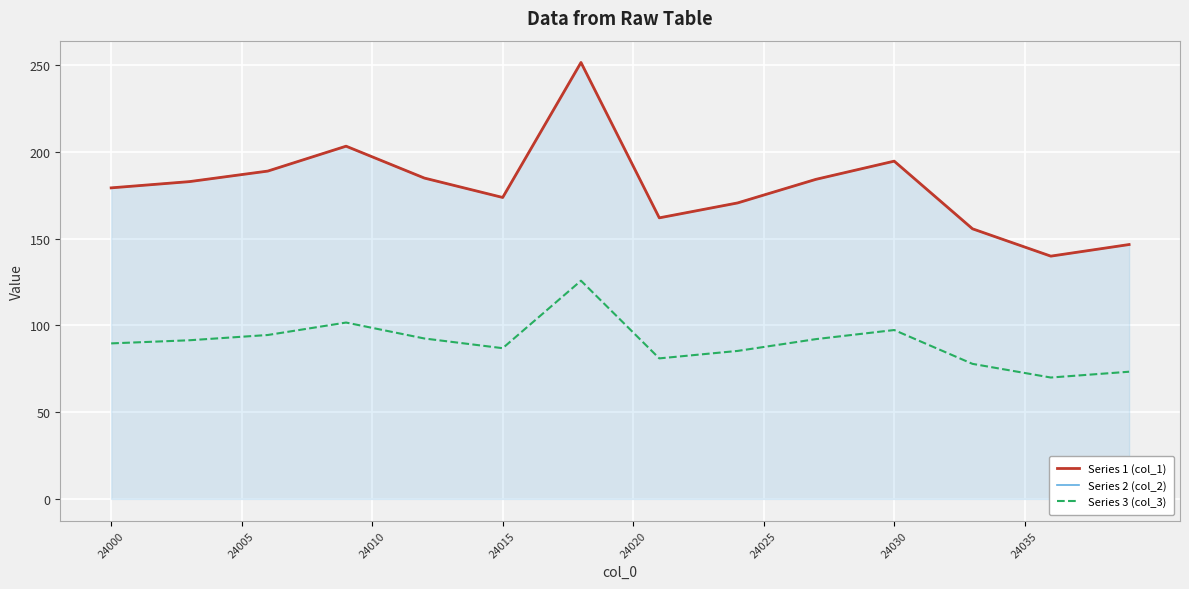

What are all the series names shown in the legend?

Series 1 (col_1), Series 2 (col_2), Series 3 (col_3)